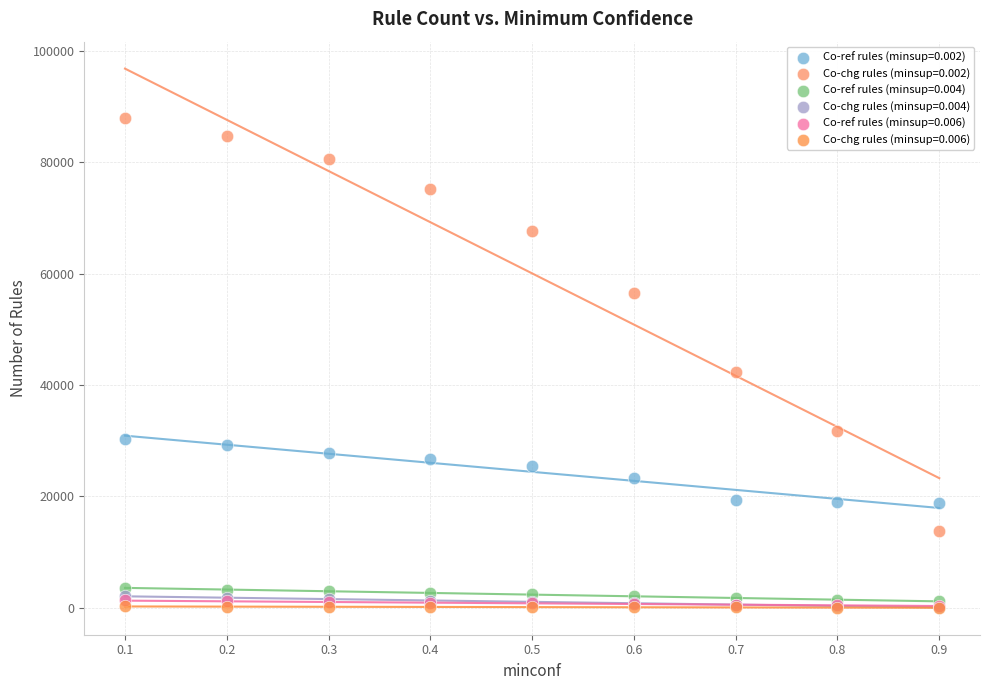

What are all the series names shown in the legend?

Co-ref rules (minsup=0.002), Co-chg rules (minsup=0.002), Co-ref rules (minsup=0.004), Co-chg rules (minsup=0.004), Co-ref rules (minsup=0.006), Co-chg rules (minsup=0.006)